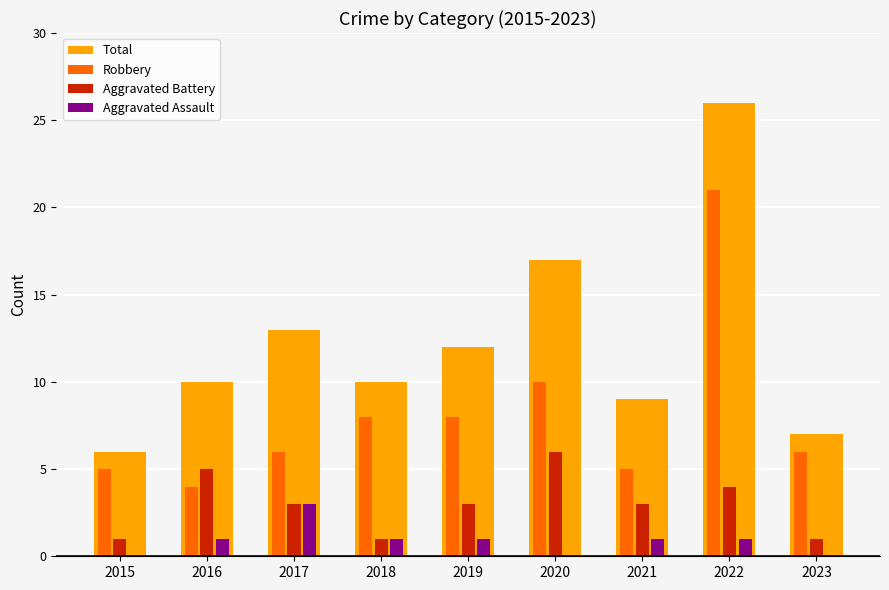

Reading left to right, what are all the values shown in this chart?

Total: 2015=6	2016=10	2017=13	2018=10	2019=12	2020=17	2021=9	2022=26	2023=7
Robbery: 2015=5	2016=4	2017=6	2018=8	2019=8	2020=10	2021=5	2022=21	2023=6
Aggravated Battery: 2015=1	2016=5	2017=3	2018=1	2019=3	2020=6	2021=3	2022=4	2023=1
Aggravated Assault: 2015=0	2016=1	2017=3	2018=1	2019=1	2020=0	2021=1	2022=1	2023=0